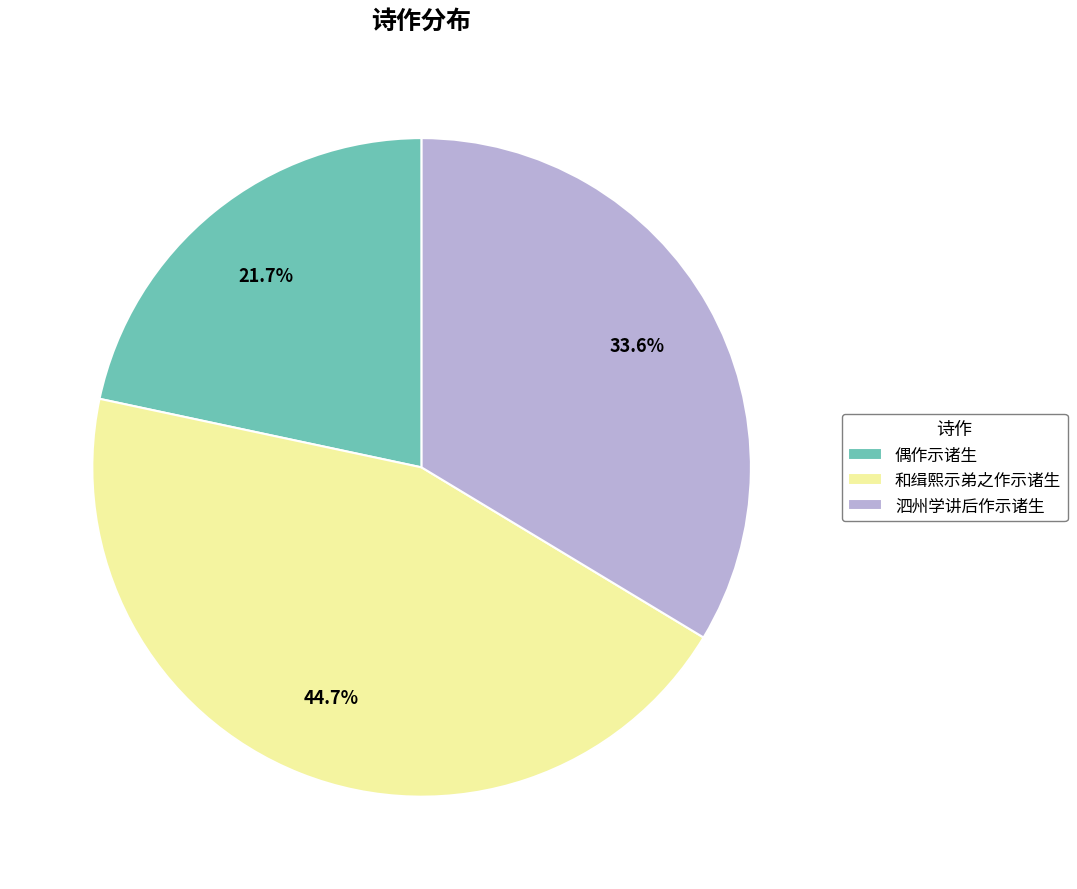

To the nearest percent, what is the combined percentage of 偶作示诸生 and 泗州学讲后作示诸生?

55%